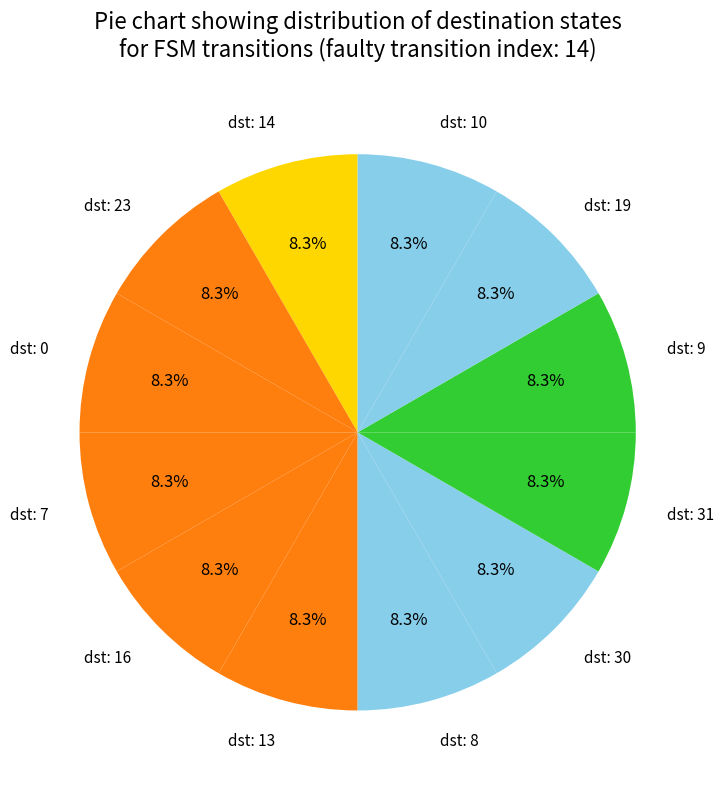

Count the number of slices in the pie.

12